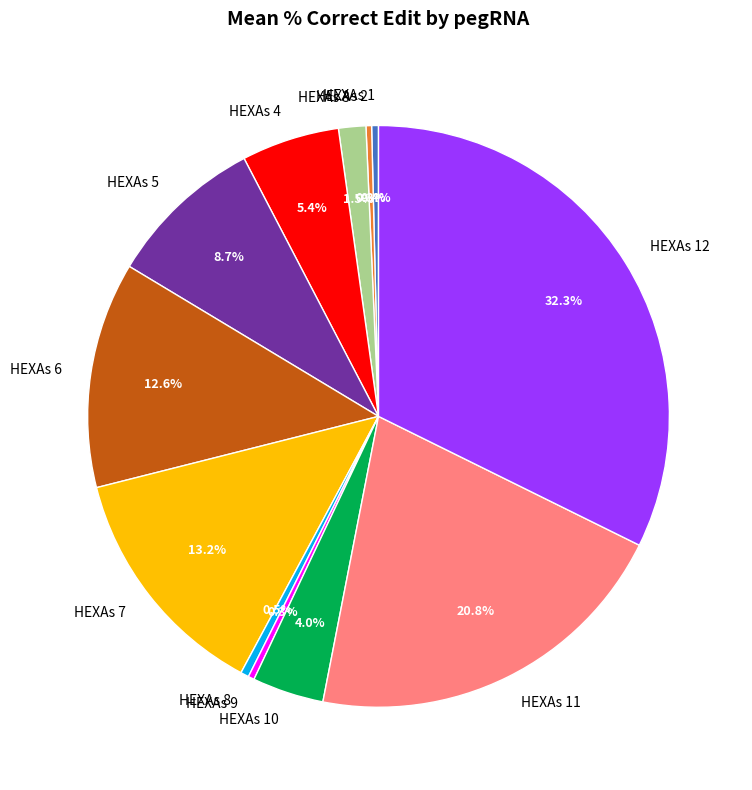

Is the sum of HEXAs 11 and HEXAs 10 greater than half?

No